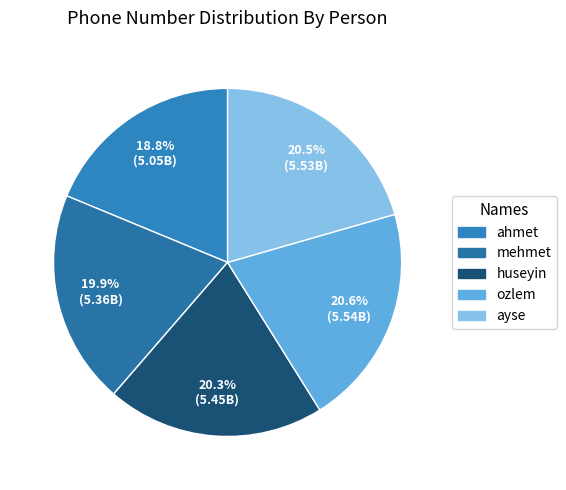

To the nearest percent, what portion does huseyin represent?

20%